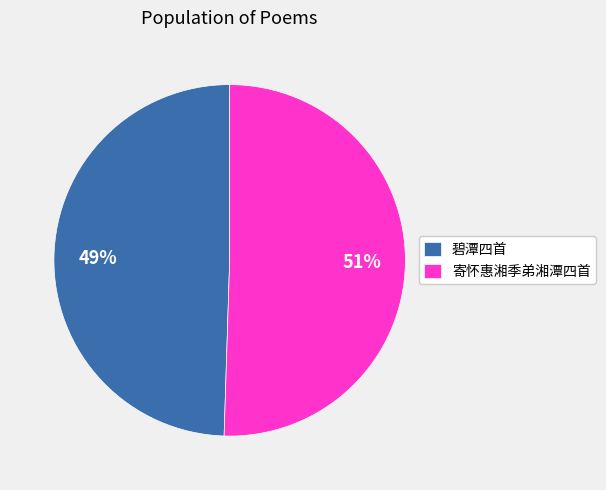

What is the majority slice?

寄怀惠湘季弟湘潭四首